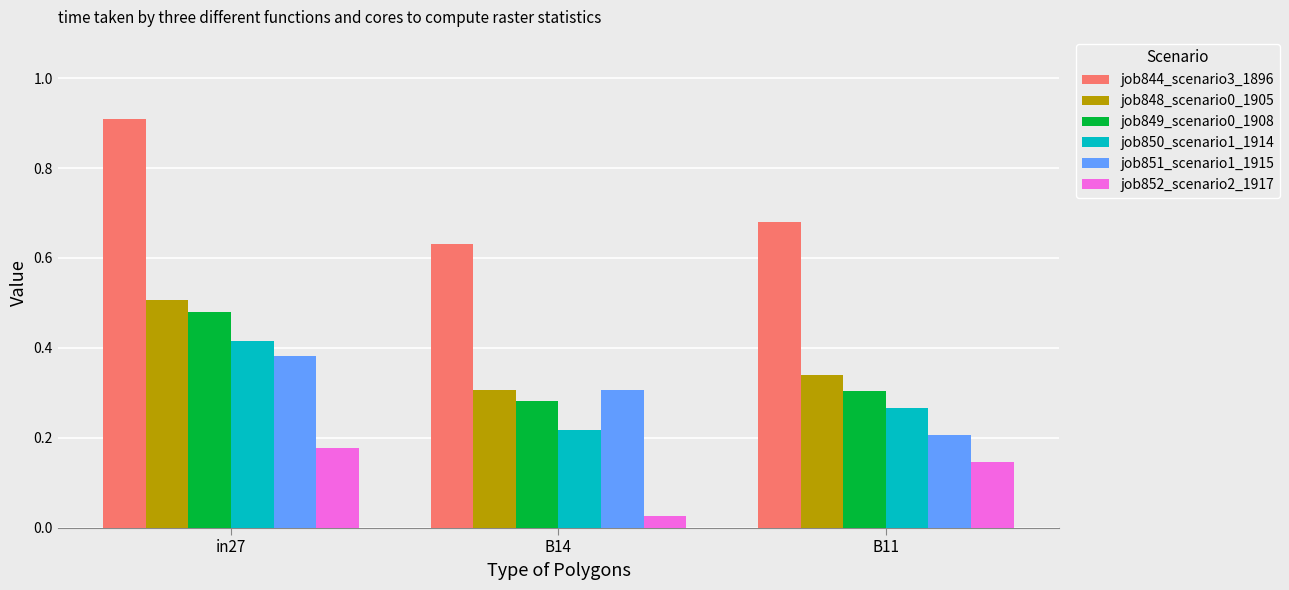

Where is job848_scenario0_1905 nearest to the value 0?

B14